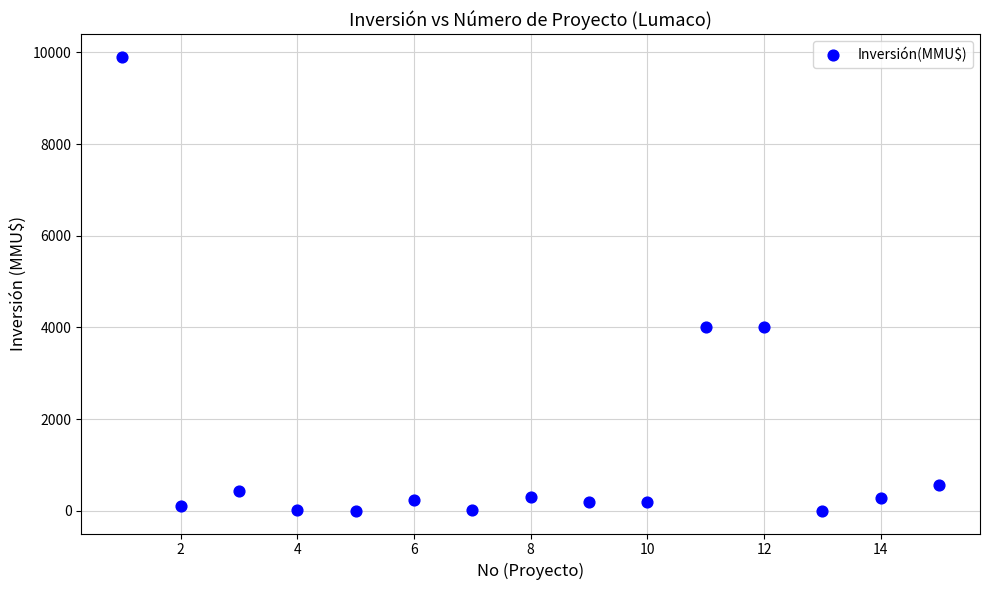

What is the range of X values (max minus min)?

14